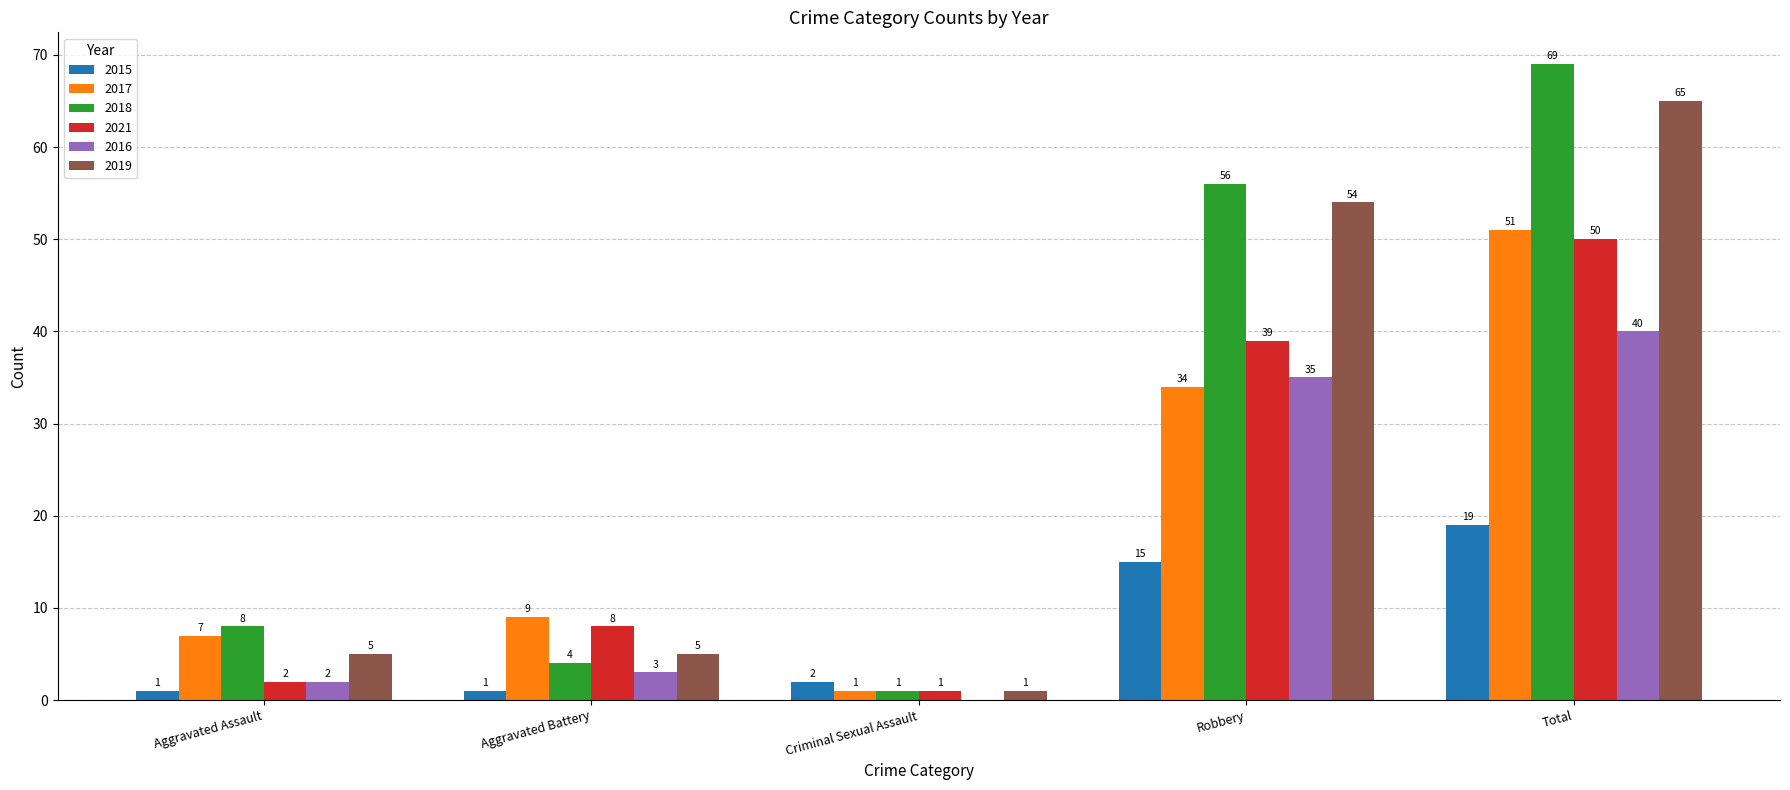

What is the maximum value shown in the chart?

69